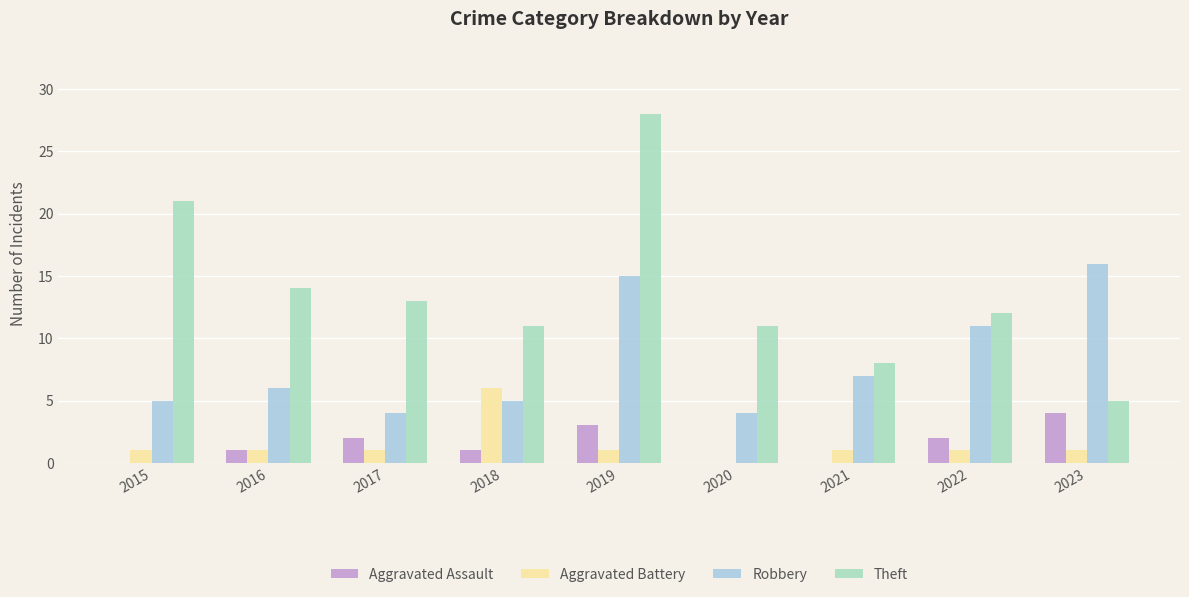

Which label corresponds to the largest value in the chart?

2019